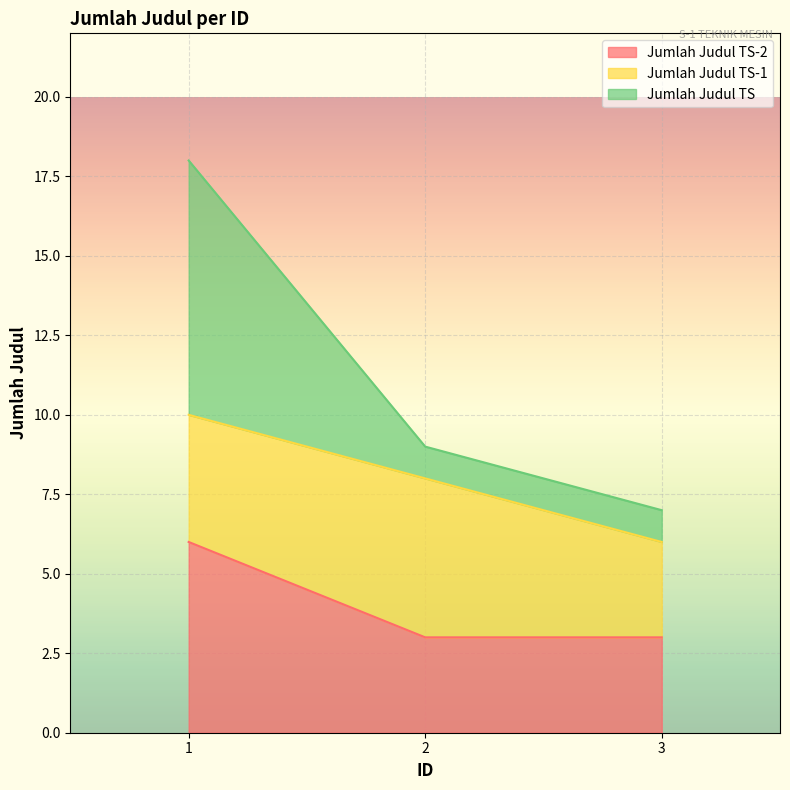

What is the total value across all series at 2?

9